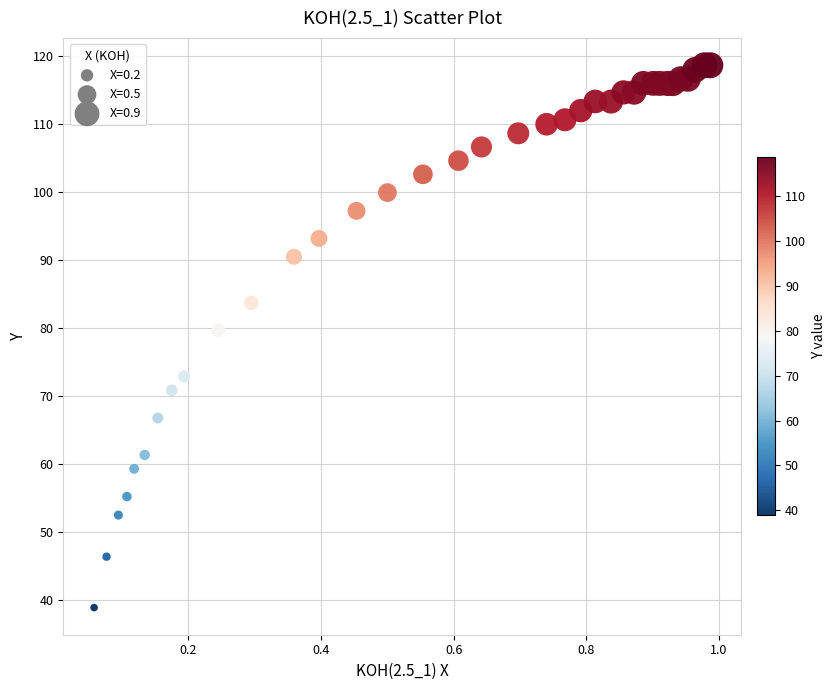

What Y value in the scatter plot is closest to 78?

79.7